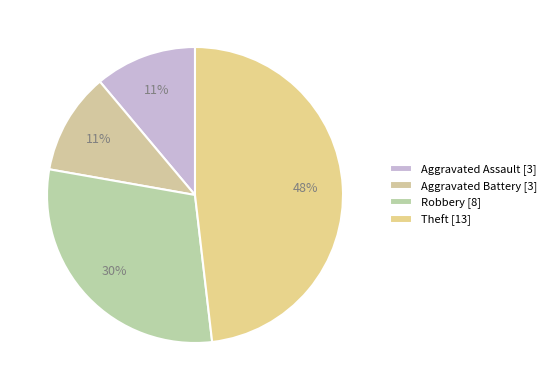

The Aggravated Assault slice represents 11% of the pie. True or false?

True